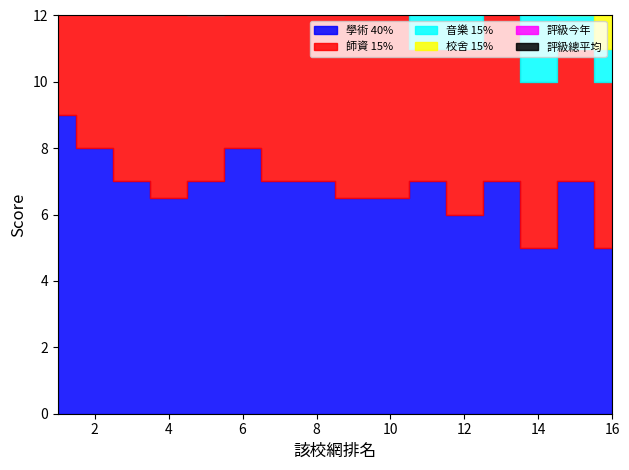

At which label is 校舍 15% closest to 4?

1